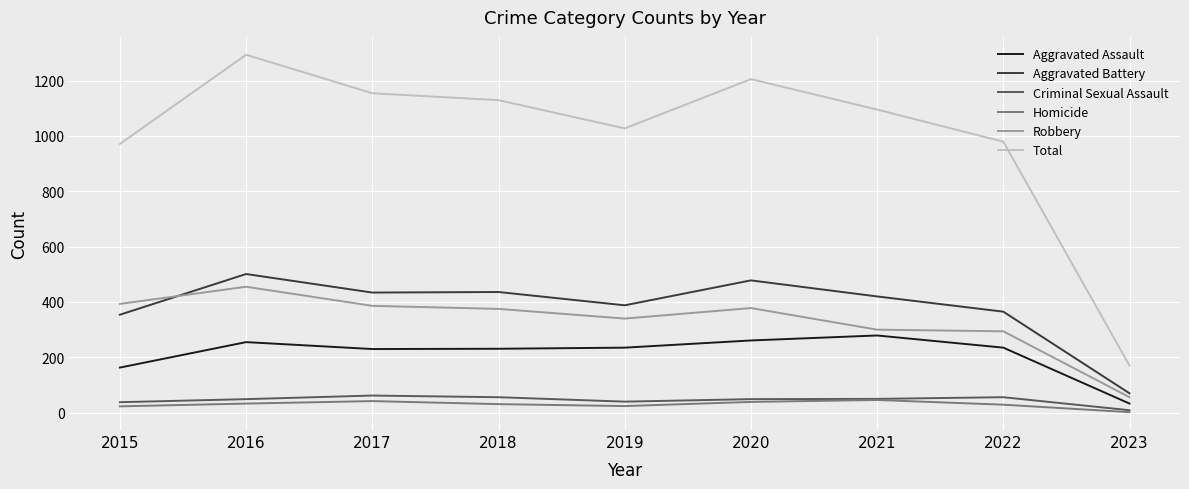

What is the average value of the Total series?

1003